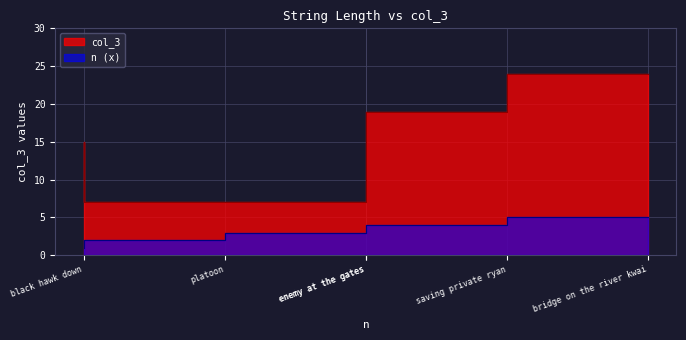

How many values exceed 18?

2